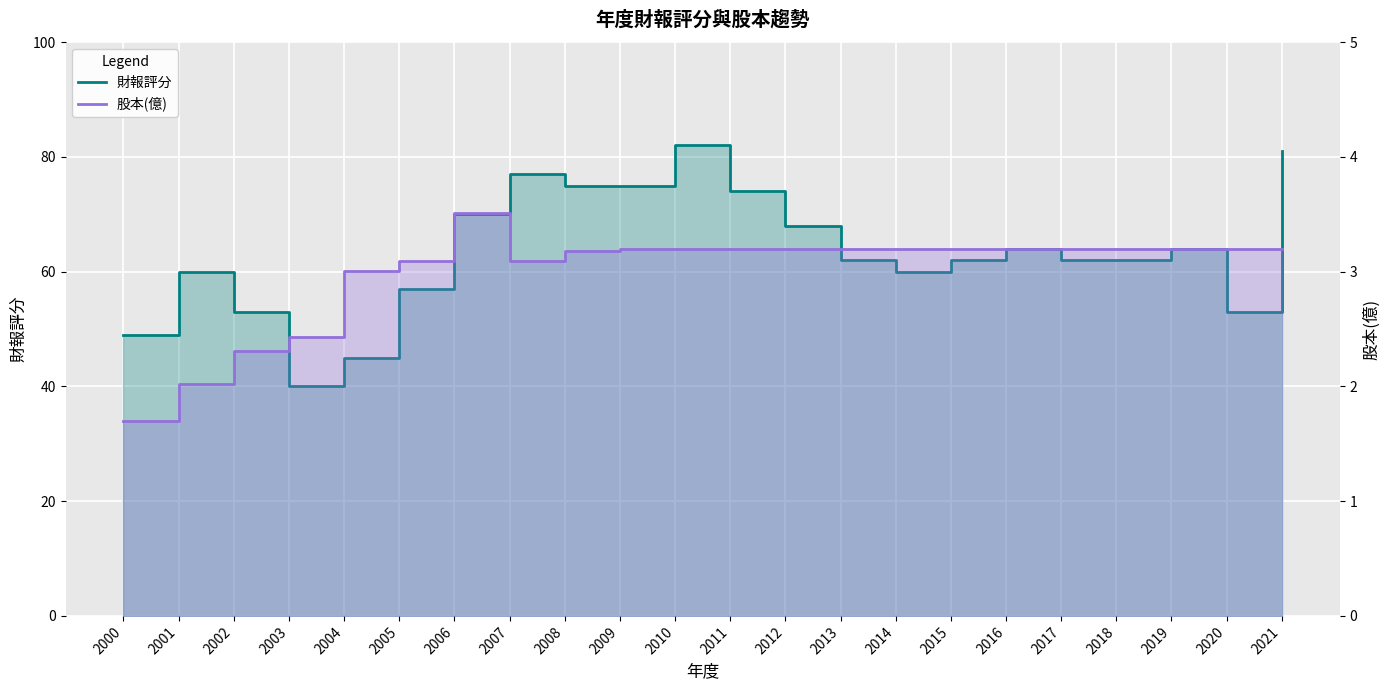

How many interior local valleys does the 財報評分 series have?

3